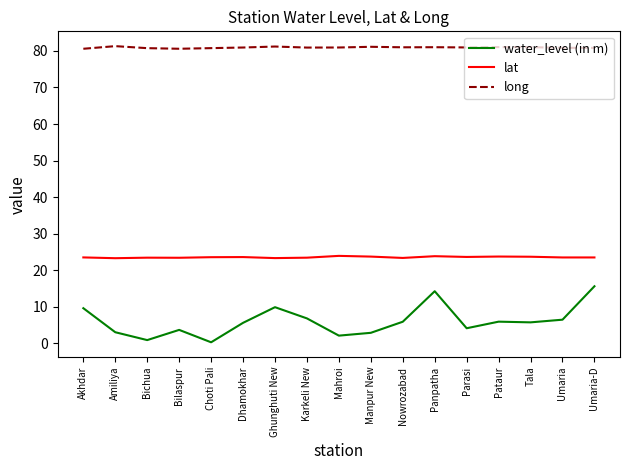

What position from the right is Bichua?

15